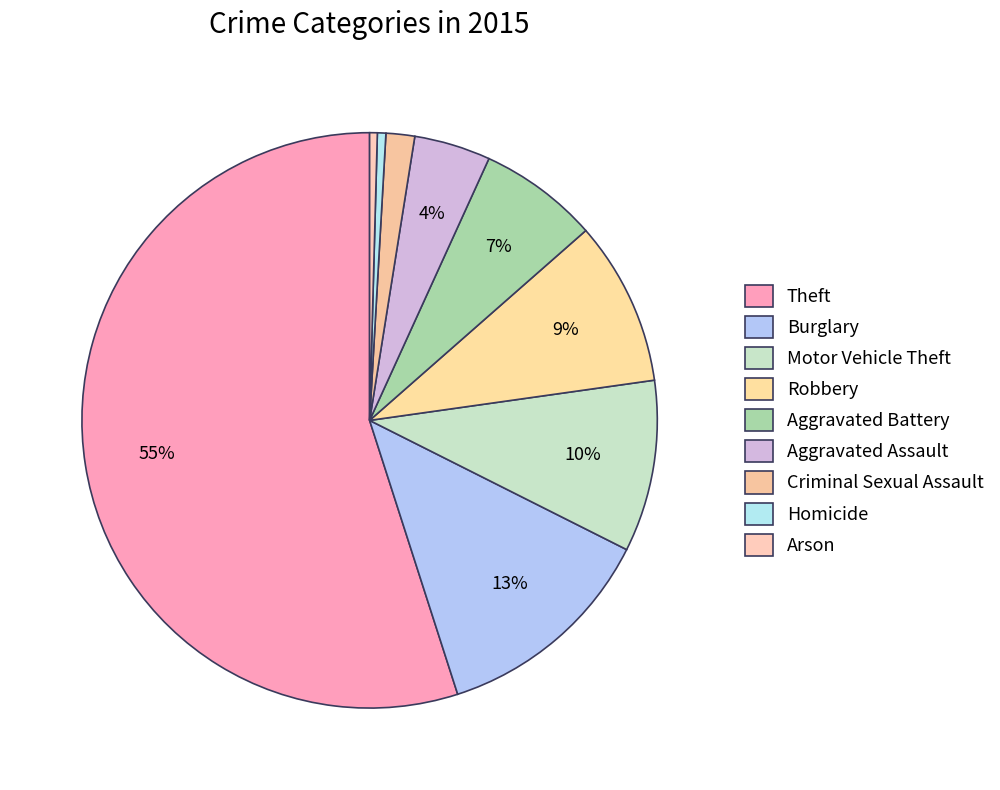

Count the number of slices in the pie.

9